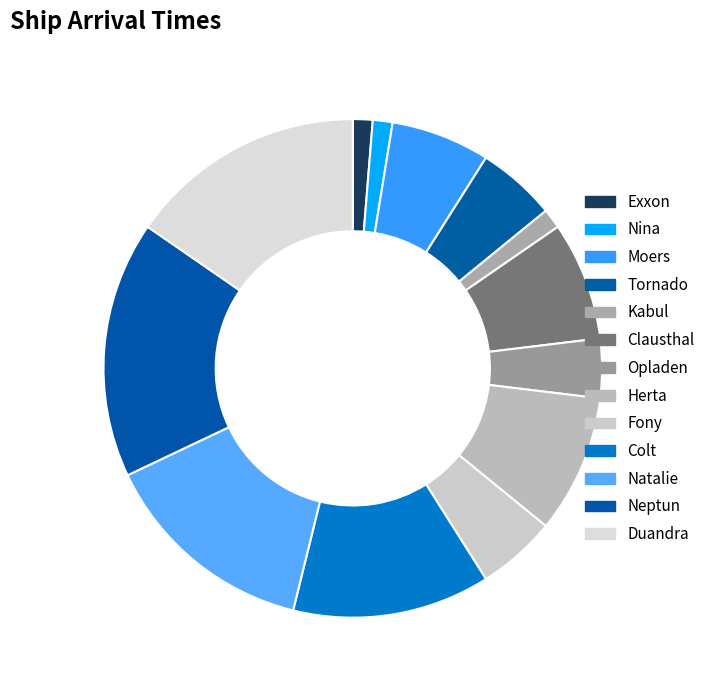

To the nearest percent, what portion does Moers represent?

6%